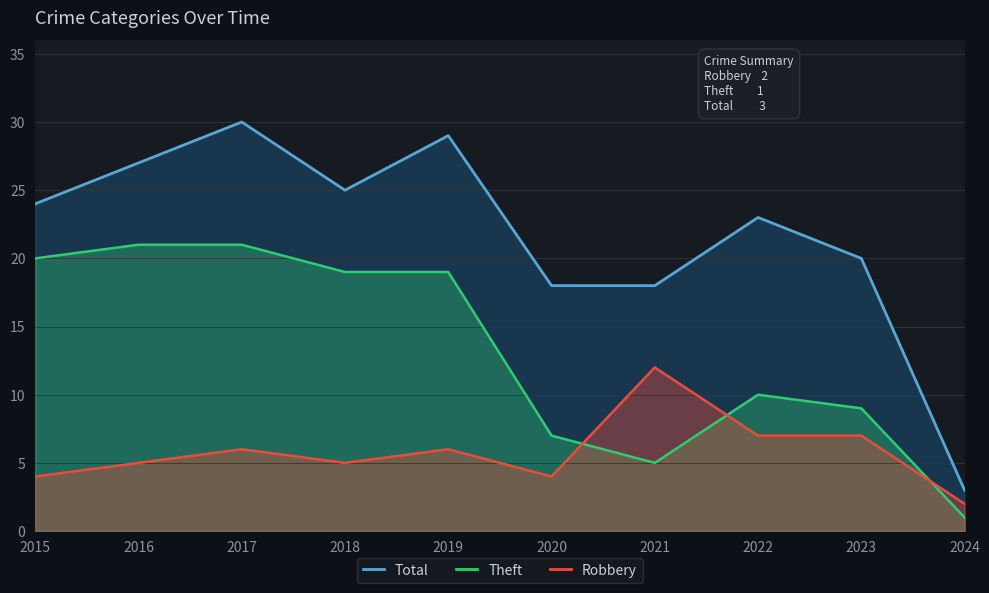

What is the difference between the highest and lowest values at 2016?

22